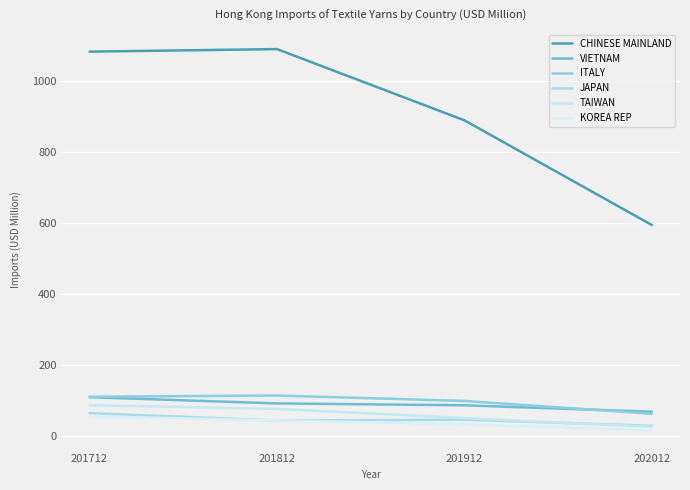

True or false: KOREA REP and CHINESE MAINLAND intersect in this chart.

False